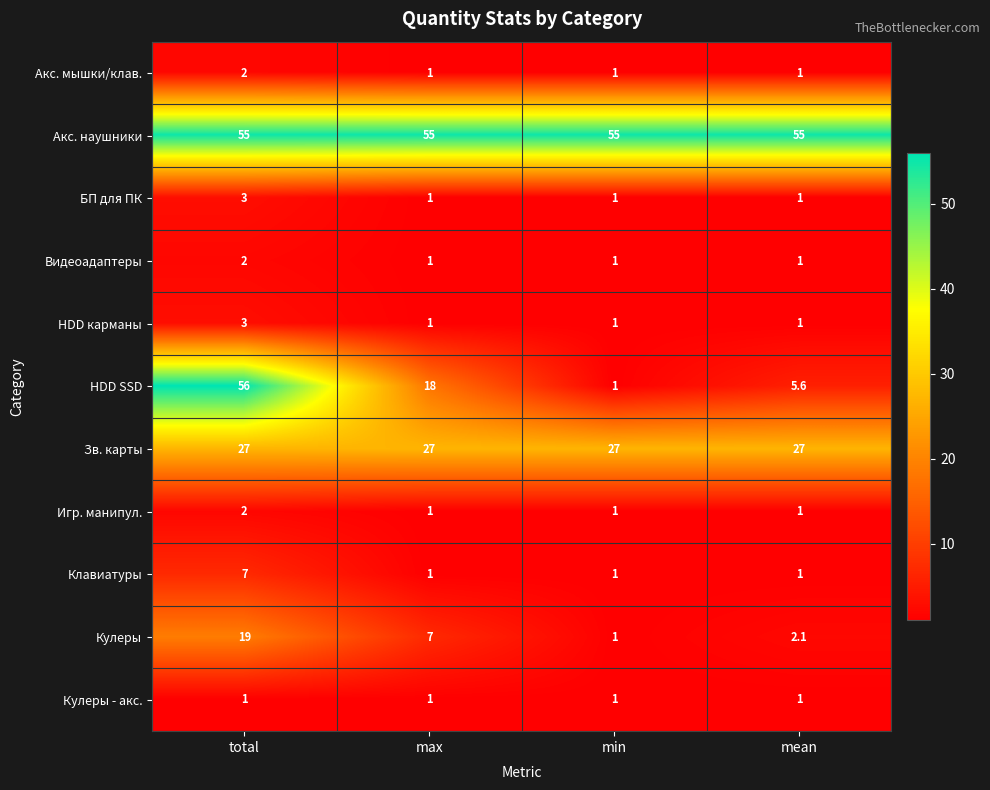

How many categories are shown in the chart?

4